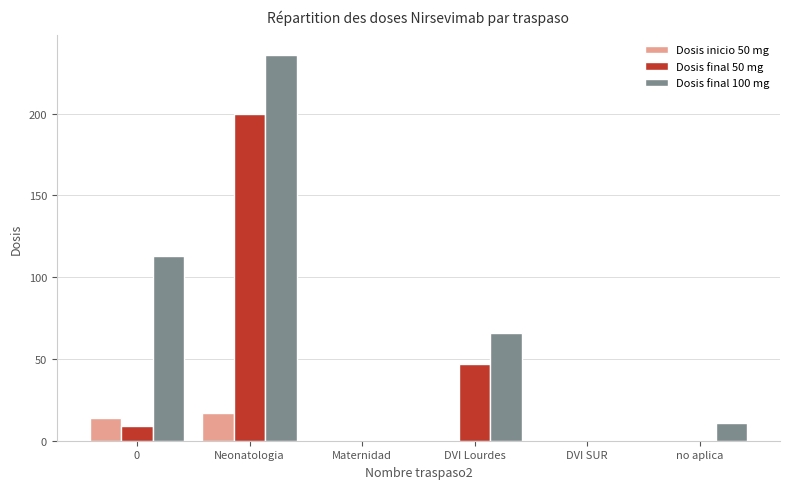

What is the maximum value for Dosis final 100 mg?

236